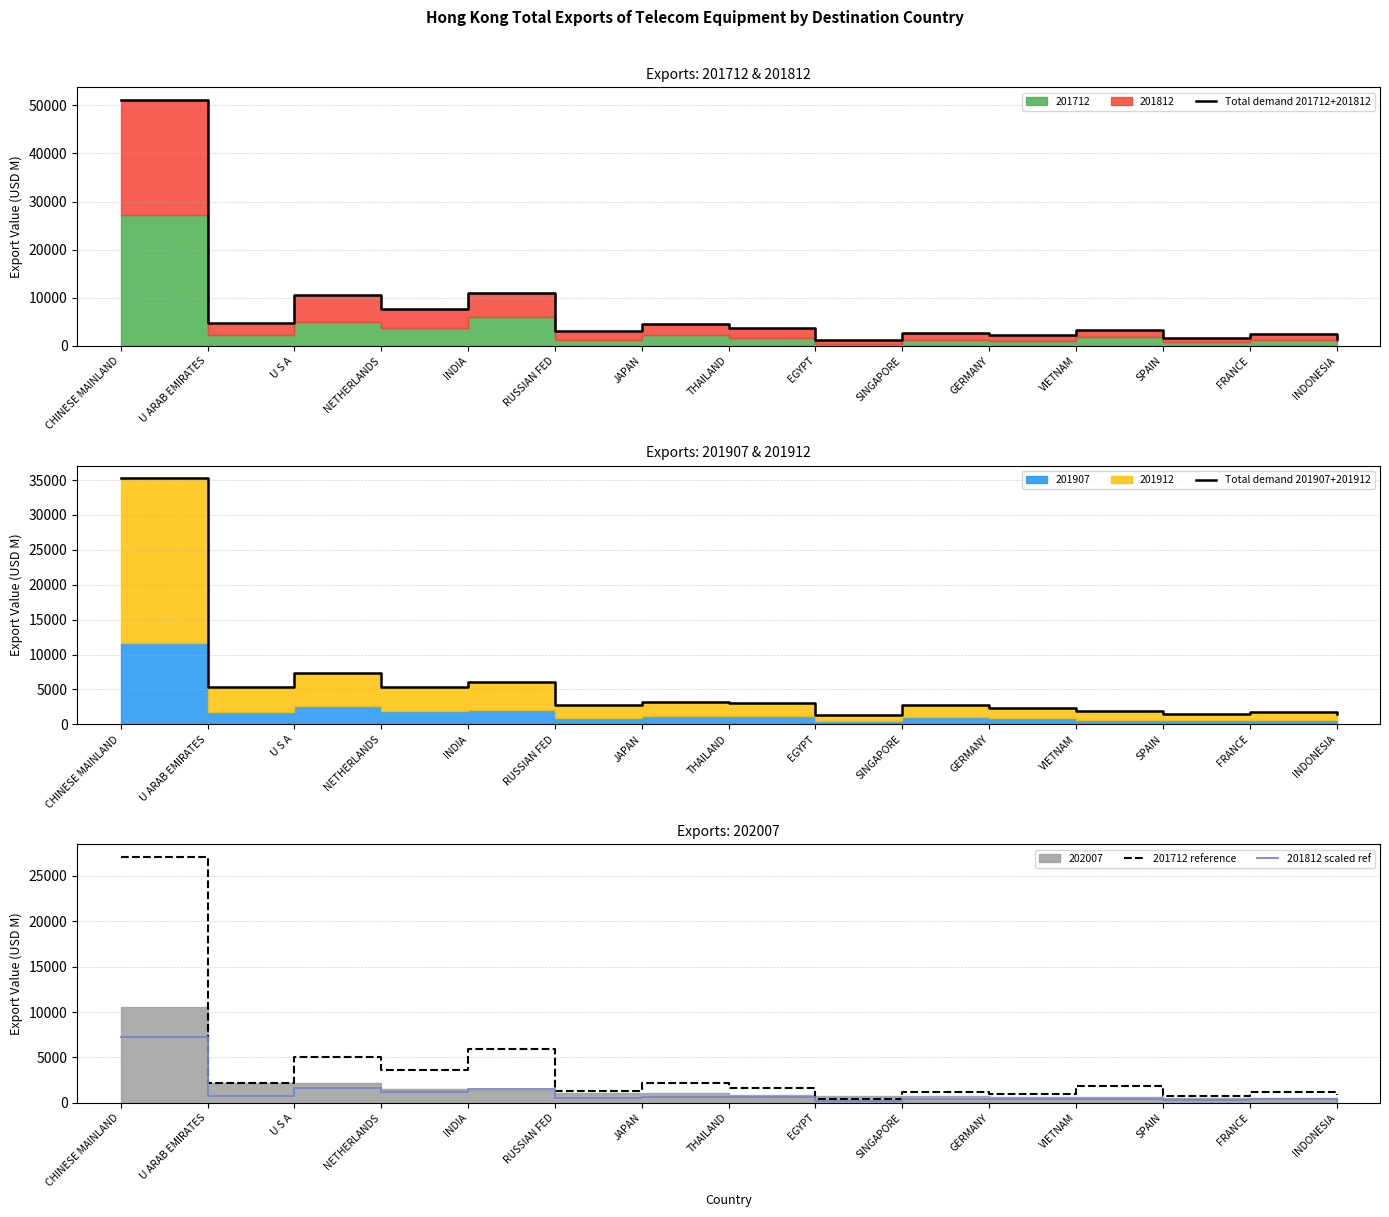

At which category does Total demand 201712+201812 reach its first local valley?

U ARAB EMIRATES